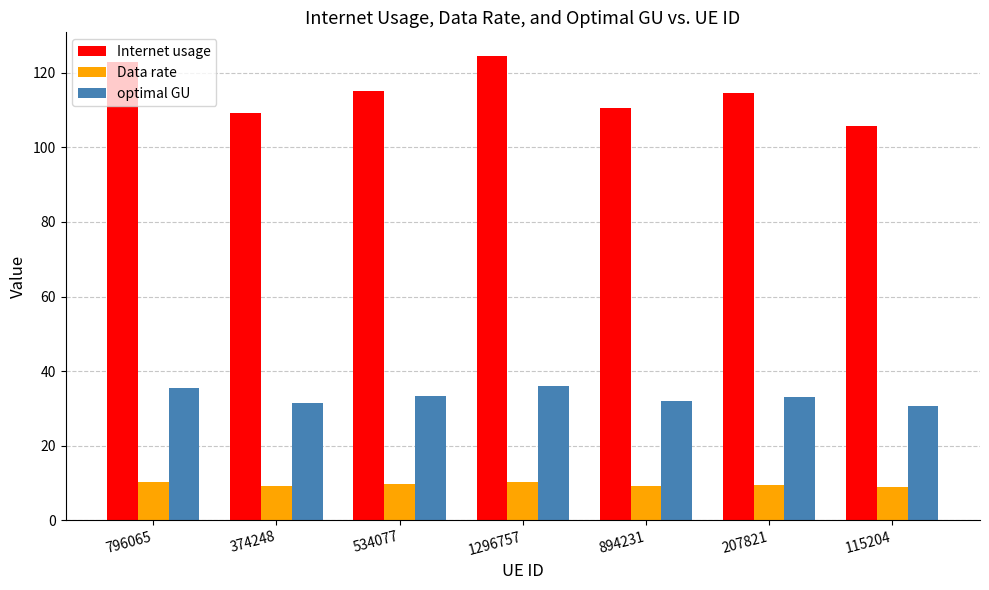

Is the value of Data rate at 115204 greater than the value of Internet usage at 115204?

No